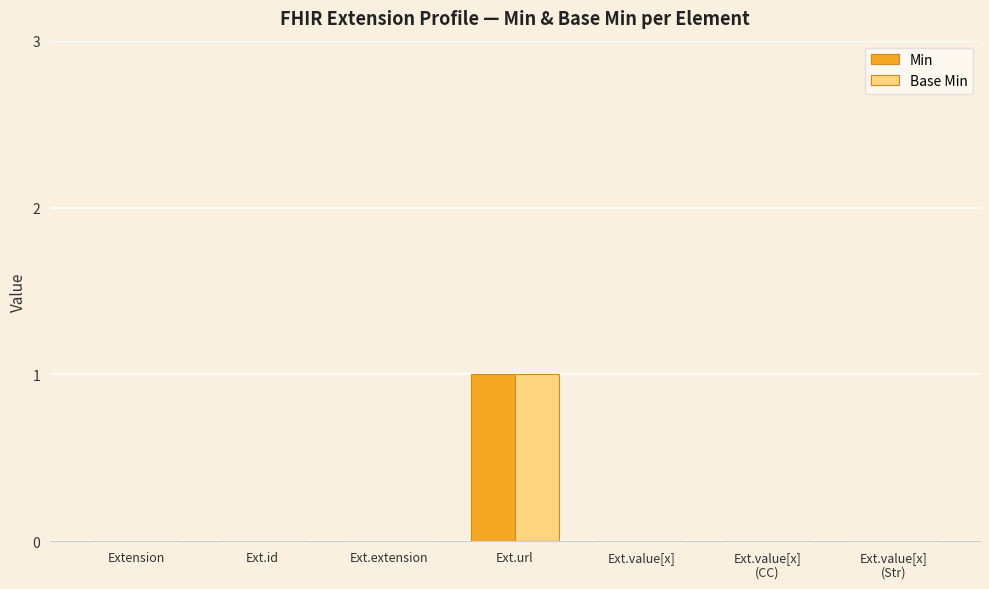

At which category is the sum across all series the highest?

Ext.url